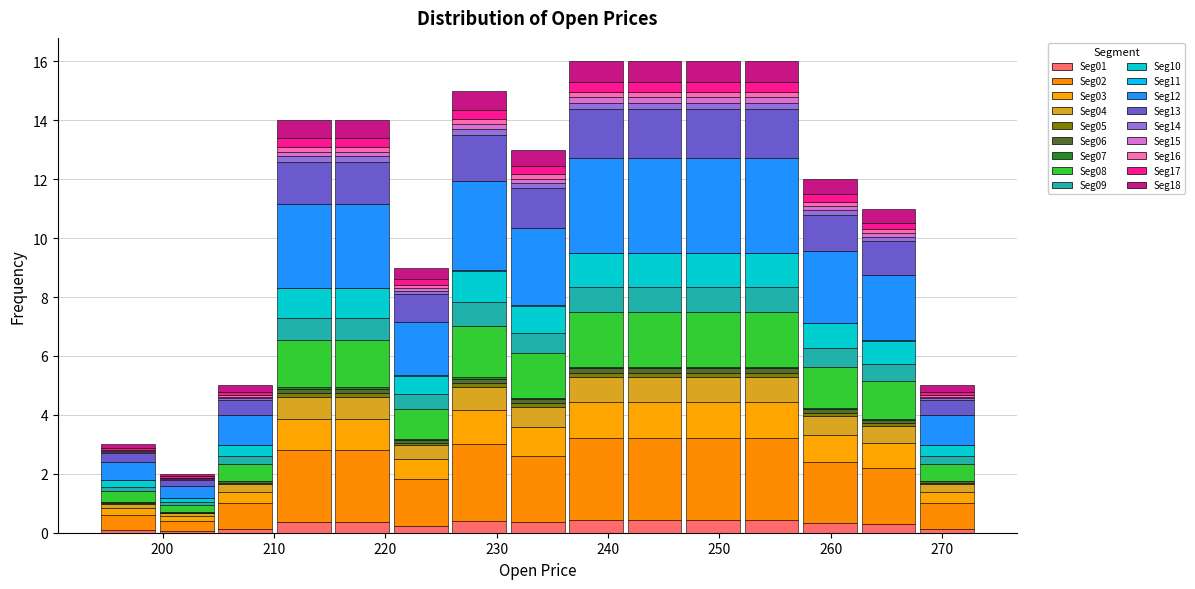

Reading left to right, list every stacked bar in this chart as the range it spans on the x-axis followed by its total height. Neither the bar edges nor the heights are printed on the chart, so give them approximately, as read against the axes.

194 to 200: 3
200 to 205: 2
205 to 210: 5
210 to 215: 14
215 to 221: 14
221 to 226: 9
226 to 231: 15
231 to 236: 13
236 to 242: 16
242 to 247: 16
247 to 252: 16
252 to 257: 16
257 to 263: 12
263 to 268: 11
268 to 273: 5